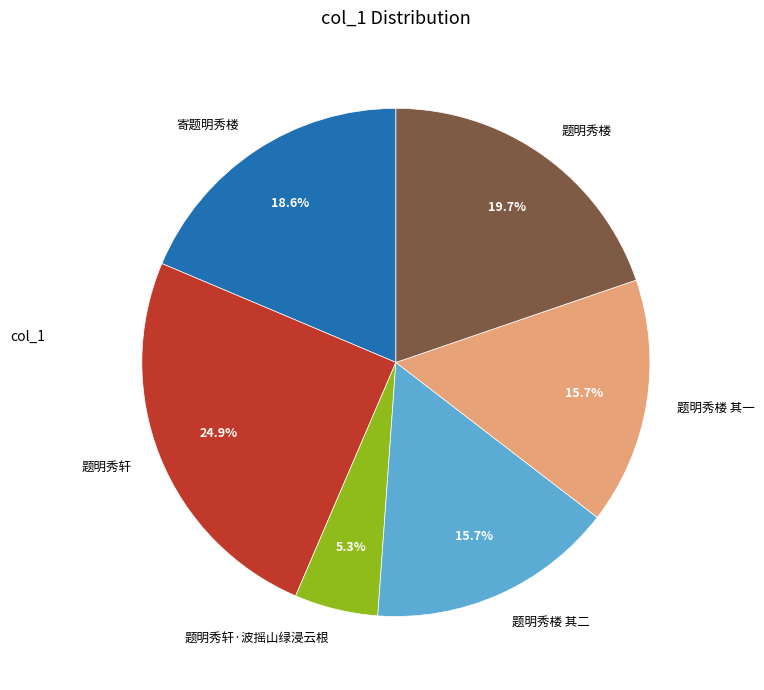

Does 题明秀楼 其二 account for over 50% of the chart?

No